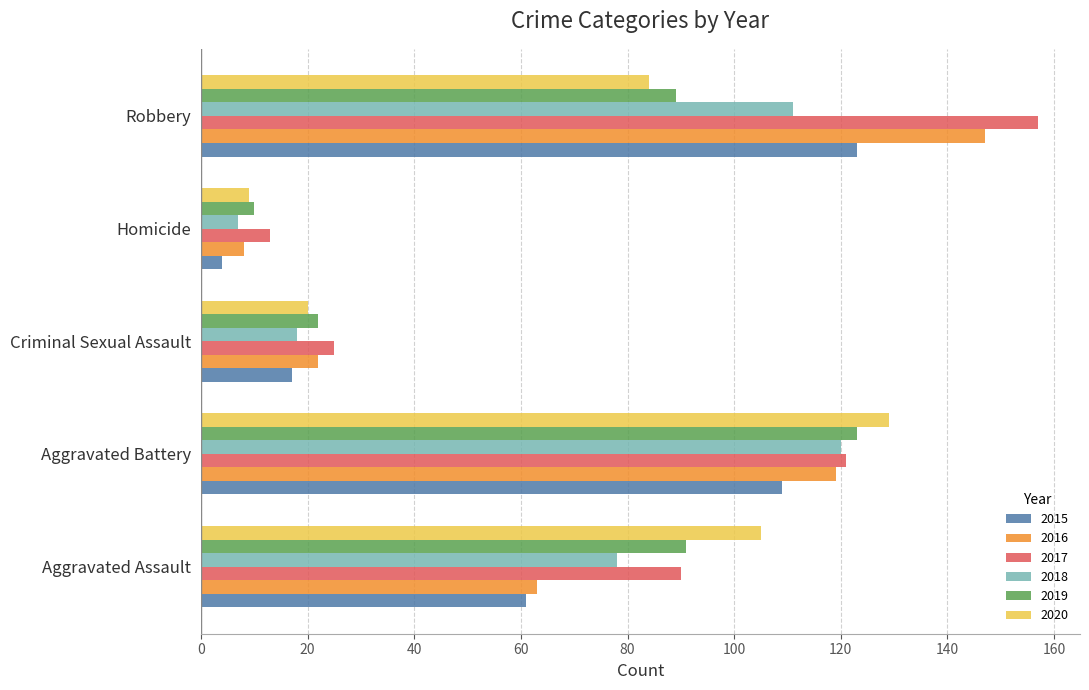

Is it true that 2020 equals 163 at Aggravated Assault?

False